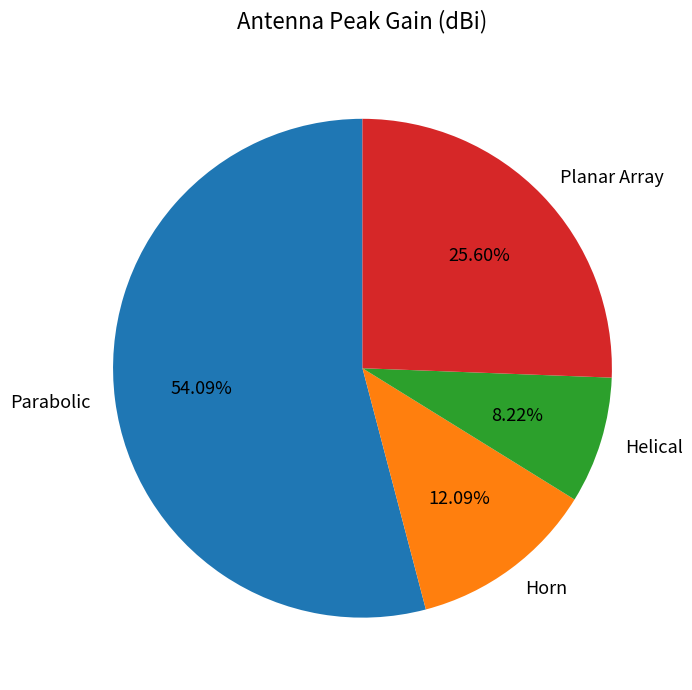

To the nearest percent, what percentage of the pie is Horn?

12%